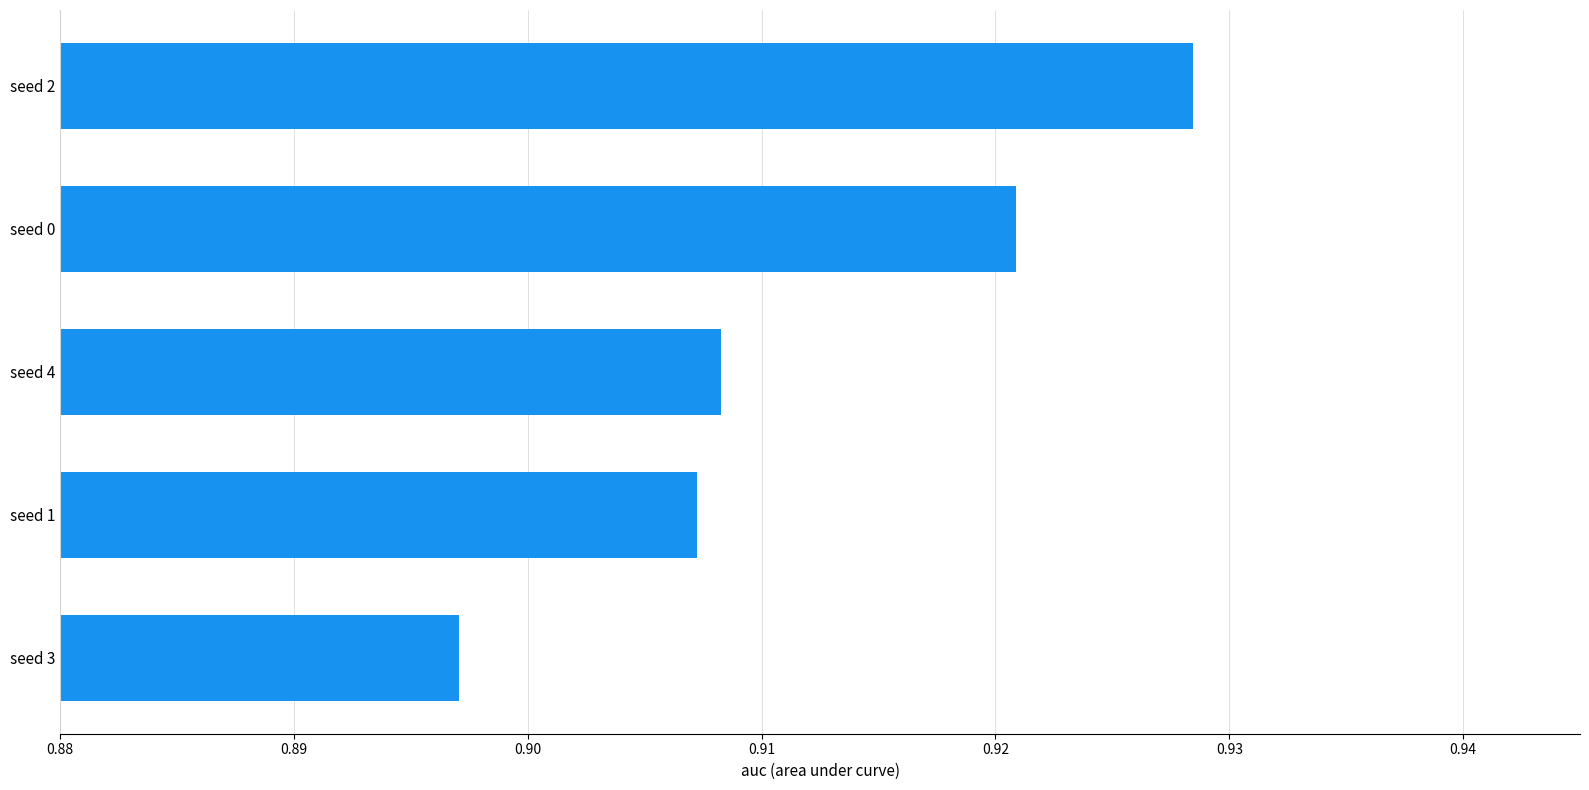

Is it true that the value at seed 3 is 0.4?

False